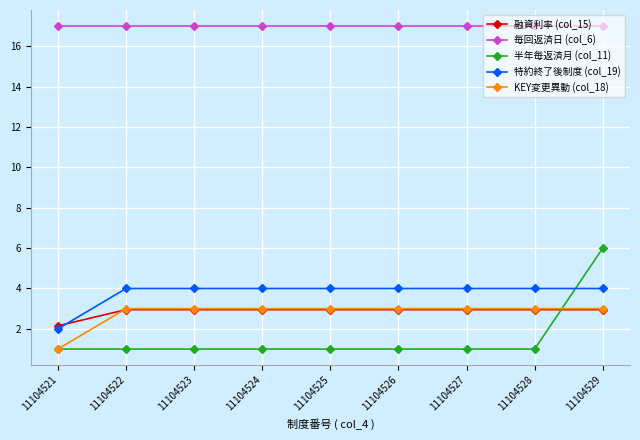

How many times do 特約終了後制度 (col_19) and 融資利率 (col_15) cross each other?

1